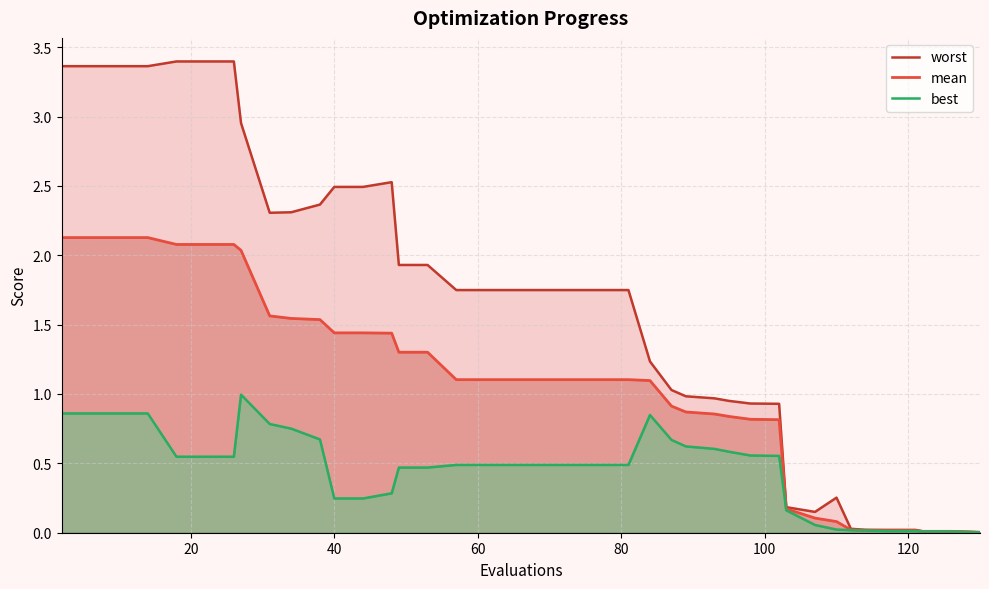

True or false: mean and worst cross at least once.

False